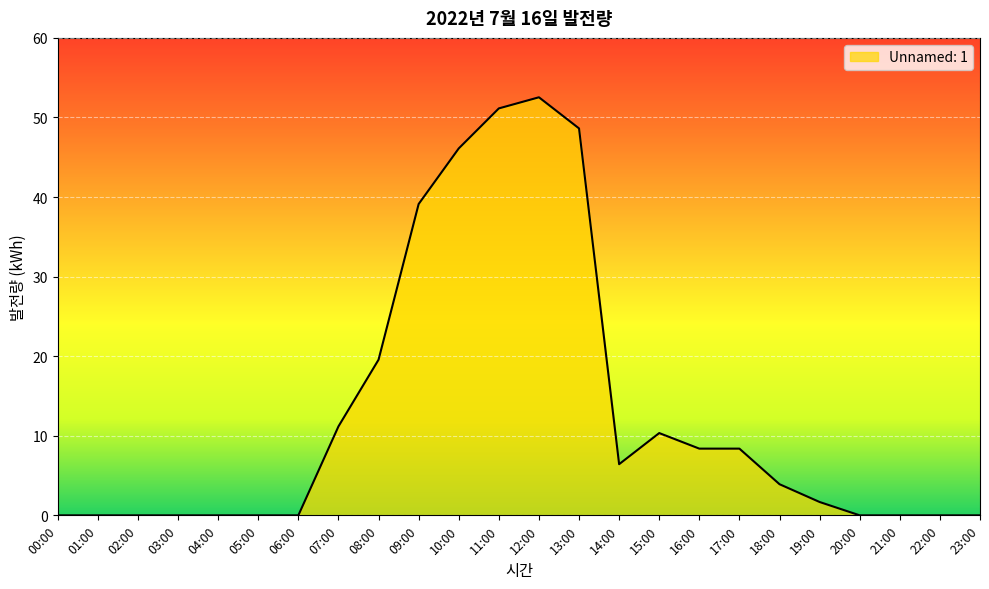

At which label does the data first exceed 3?

07:00